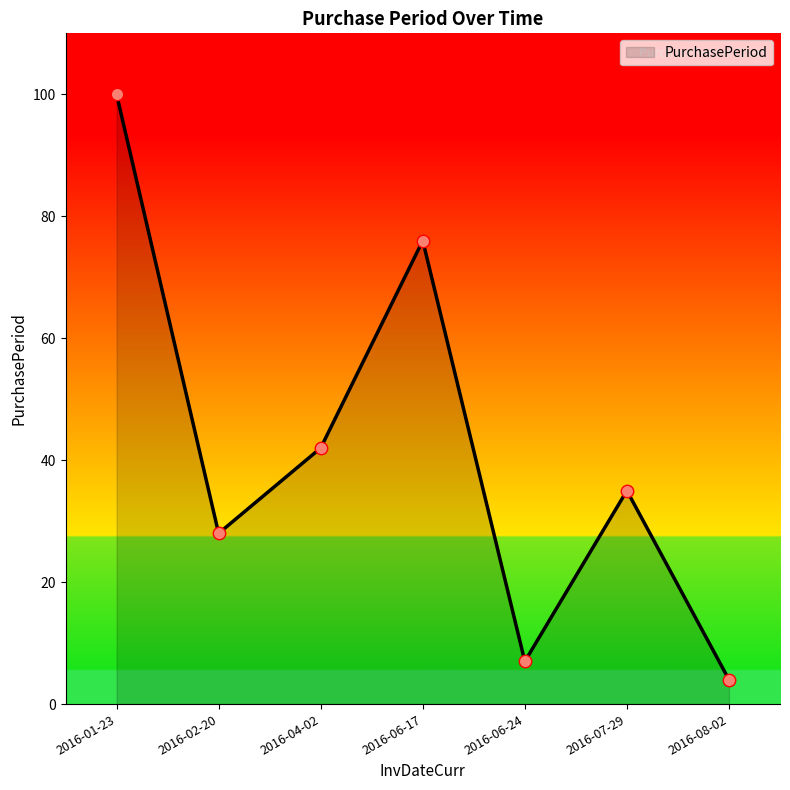

Which has a higher value, 2016-02-20 or 2016-06-17?

2016-06-17